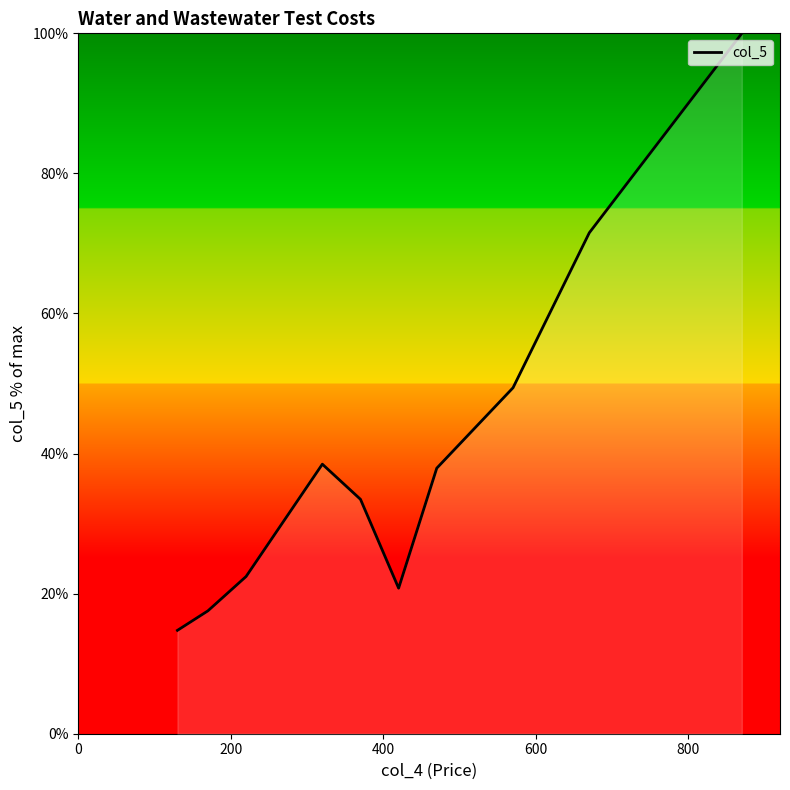

What is the greatest value displayed?

100.0